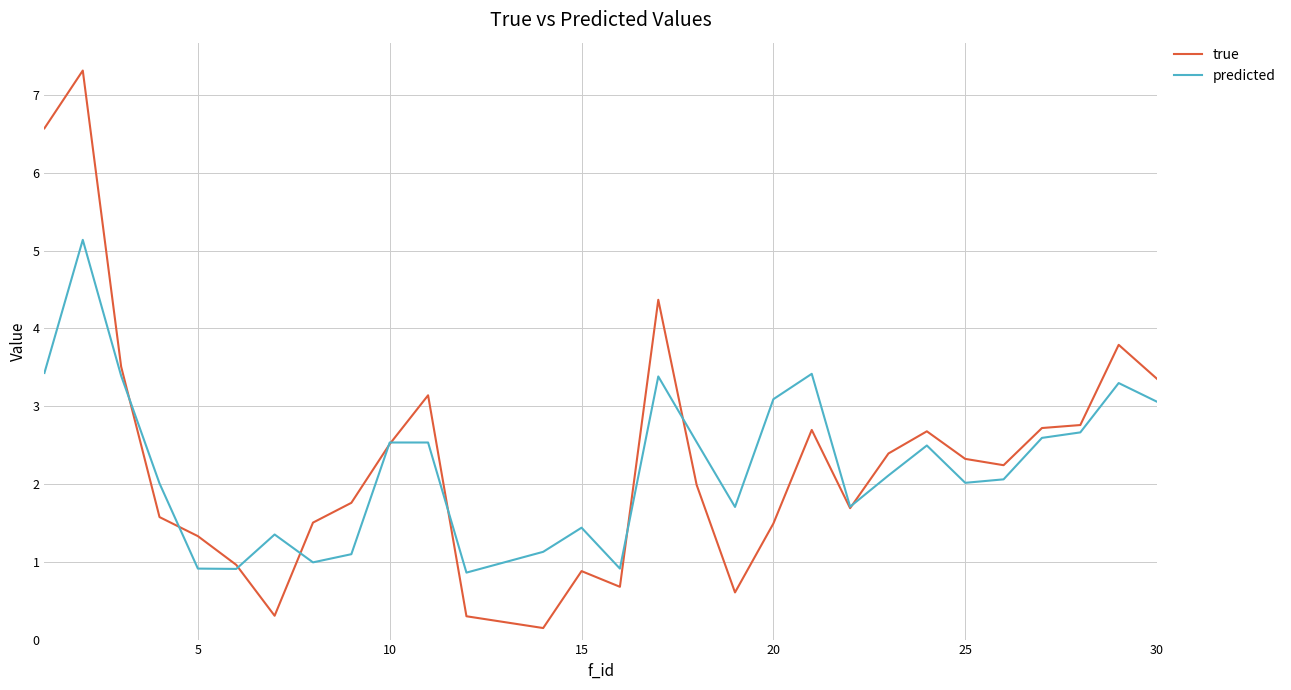

Does the chart display data point markers on the line(s)?

No